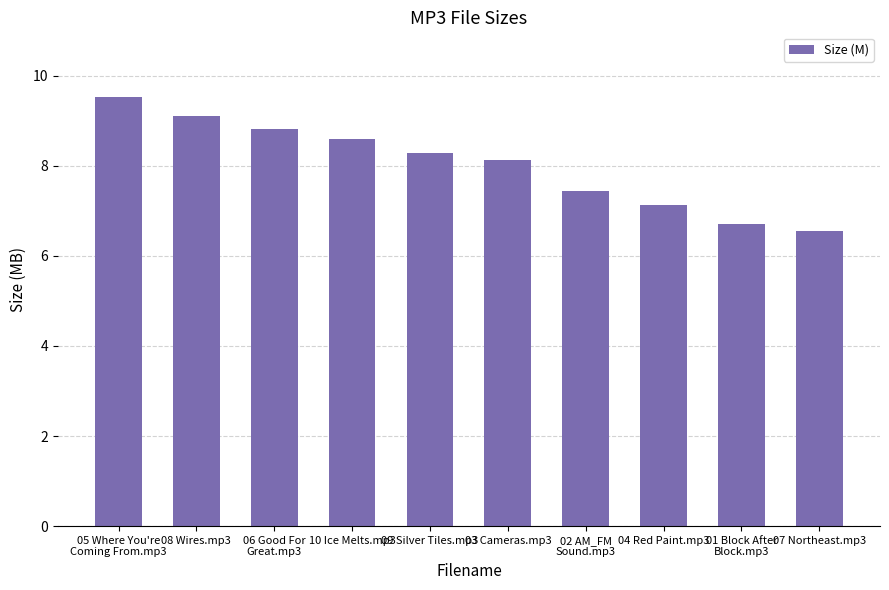

What is the difference between the second highest and second lowest values?

2.4